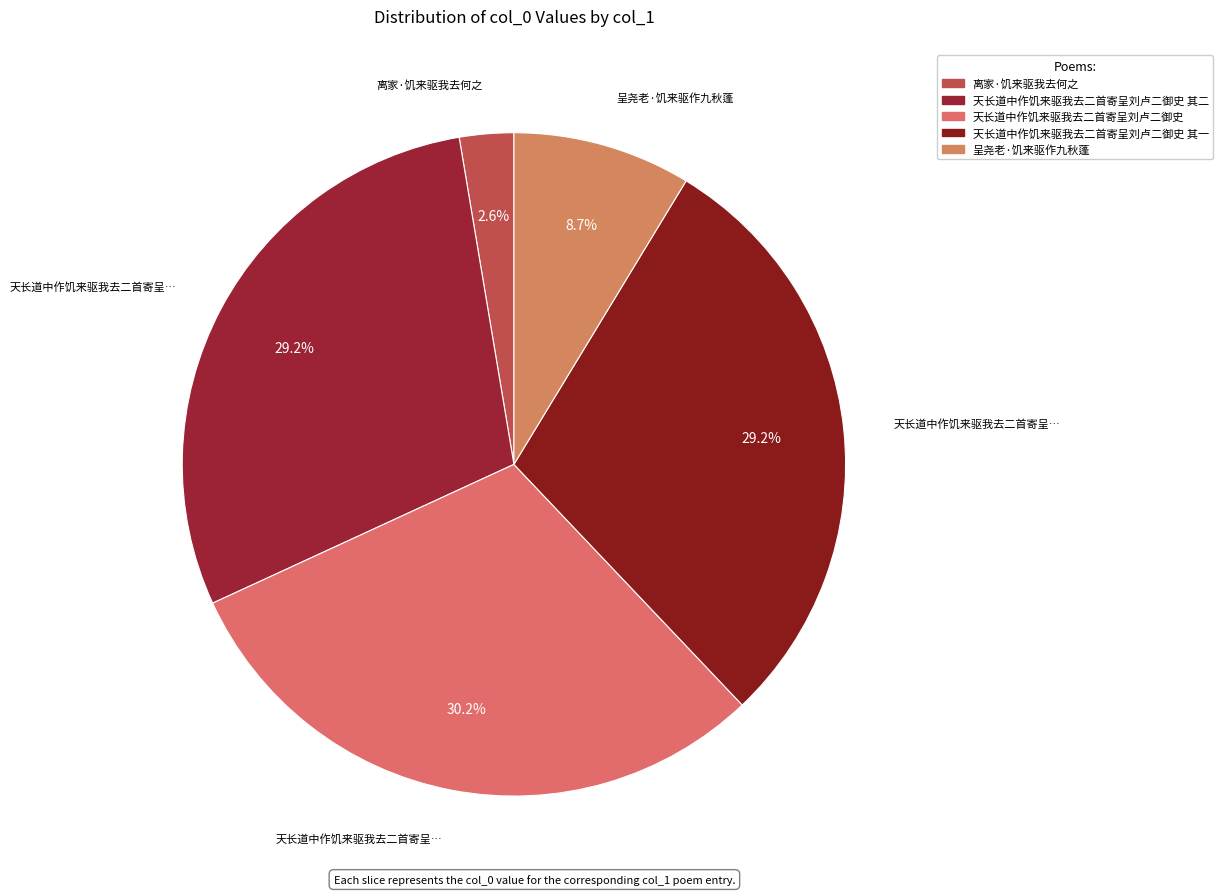

How many segments does this pie chart have?

5